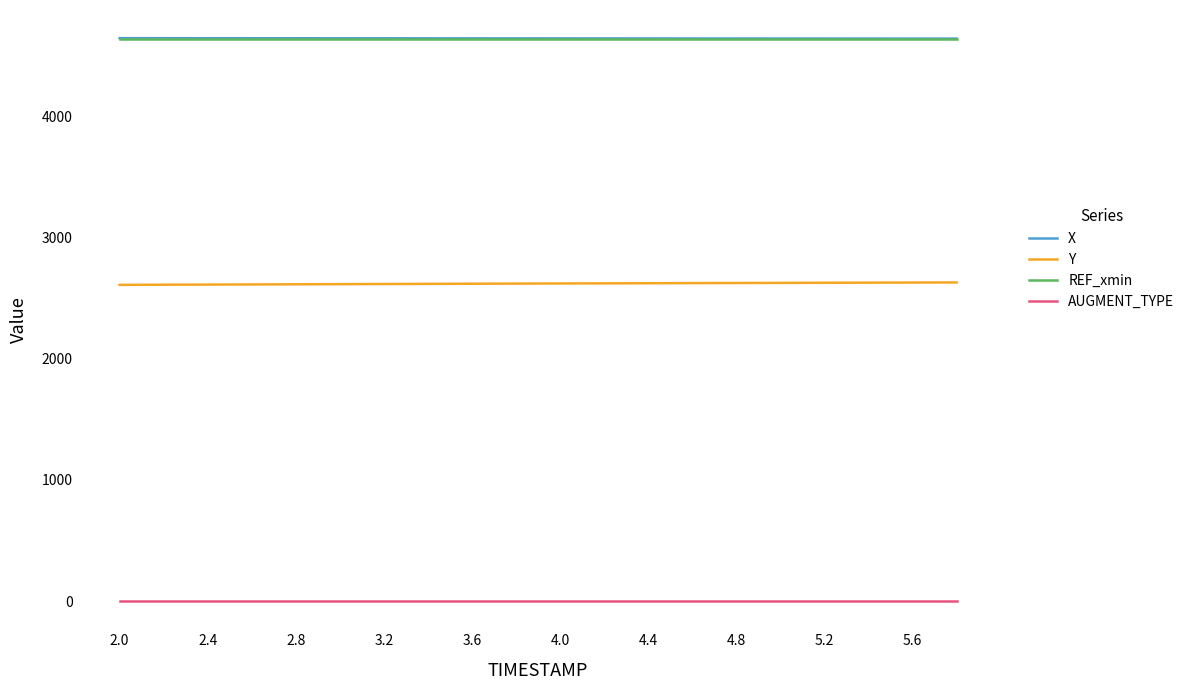

True or false: Y and REF_xmin intersect in this chart.

False